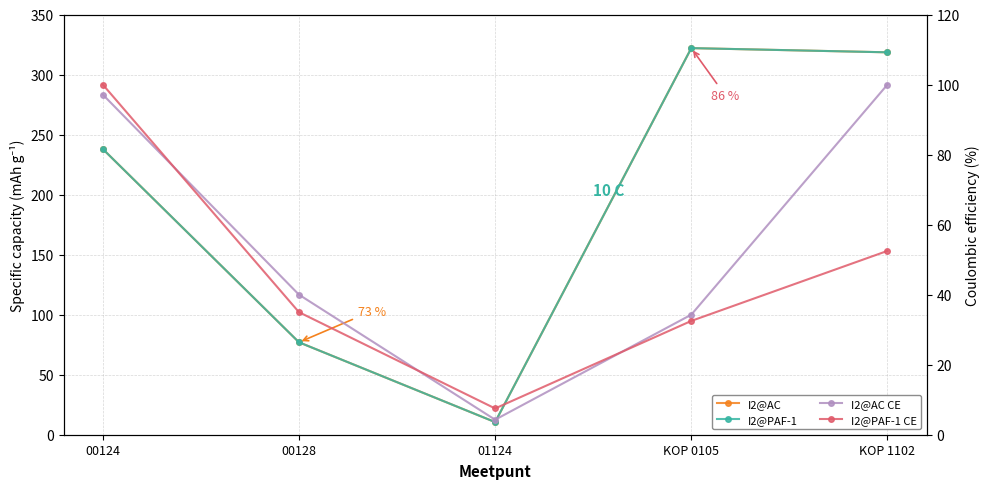

What is the label of the 5th point from the right?

00124